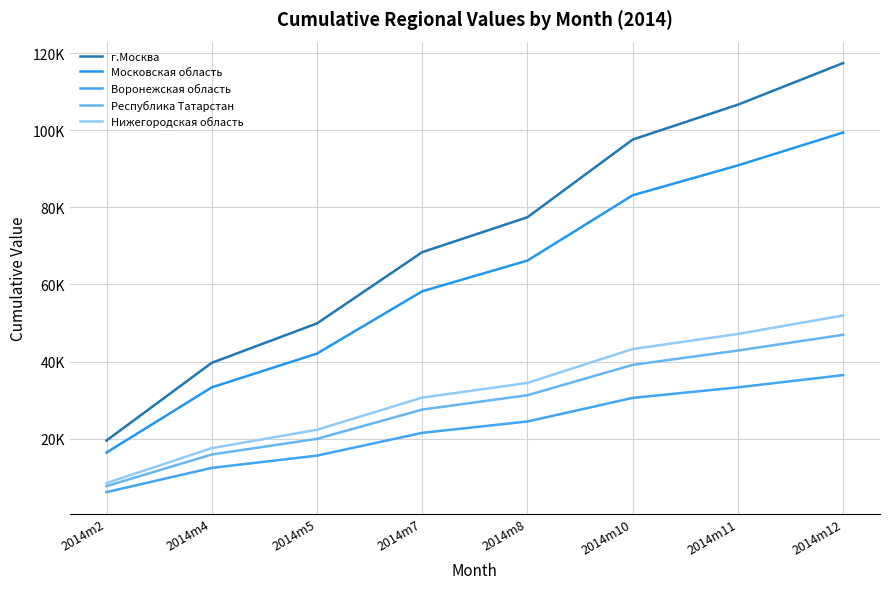

Reading left to right, extract all data points from this chart.

г.Москва: 2014m2=19546	2014m4=39686	2014m5=49905	2014m7=68376	2014m8=77430	2014m10=97566	2014m11=106608	2014m12=117391
Московская область: 2014m2=16428	2014m4=33320	2014m5=42085	2014m7=58236	2014m8=66198	2014m10=83126	2014m11=90868	2014m12=99389
Воронежская область: 2014m2=6171	2014m4=12449	2014m5=15634	2014m7=21539	2014m8=24479	2014m10=30597	2014m11=33332	2014m12=36500
Республика Татарстан: 2014m2=7727	2014m4=15922	2014m5=19982	2014m7=27569	2014m8=31291	2014m10=39156	2014m11=42883	2014m12=46958
Нижегородская область: 2014m2=8521	2014m4=17572	2014m5=22333	2014m7=30669	2014m8=34480	2014m10=43262	2014m11=47169	2014m12=51965